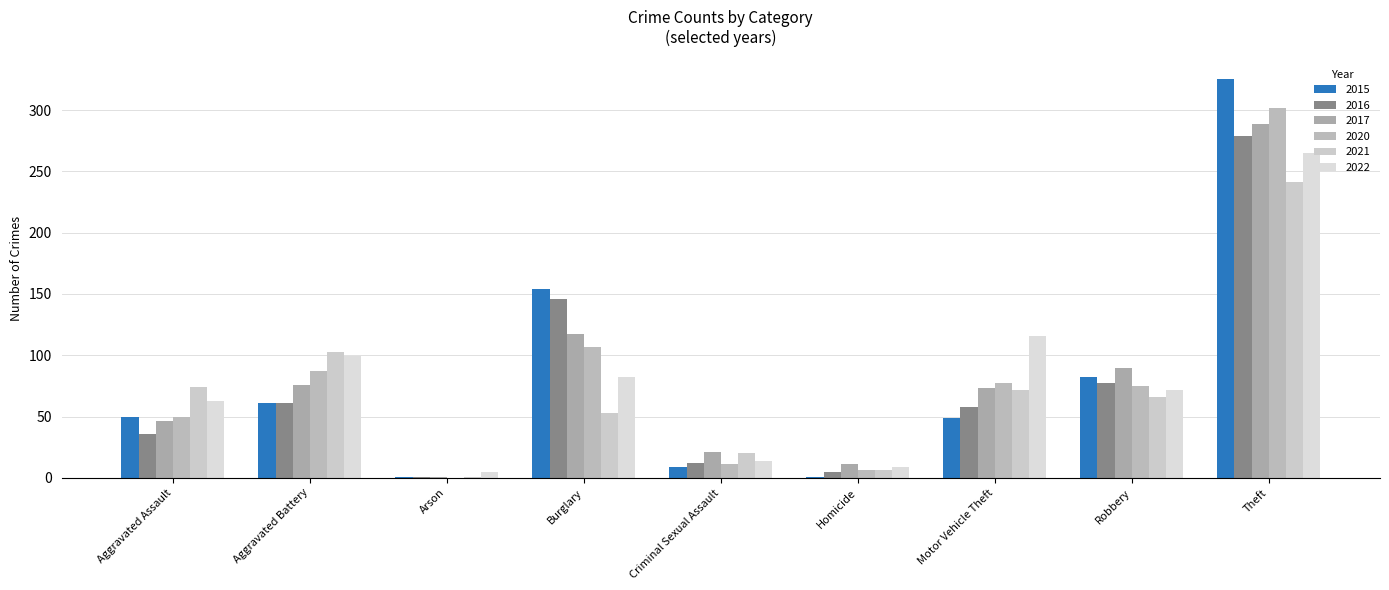

At which label does 2020 reach its minimum?

Arson